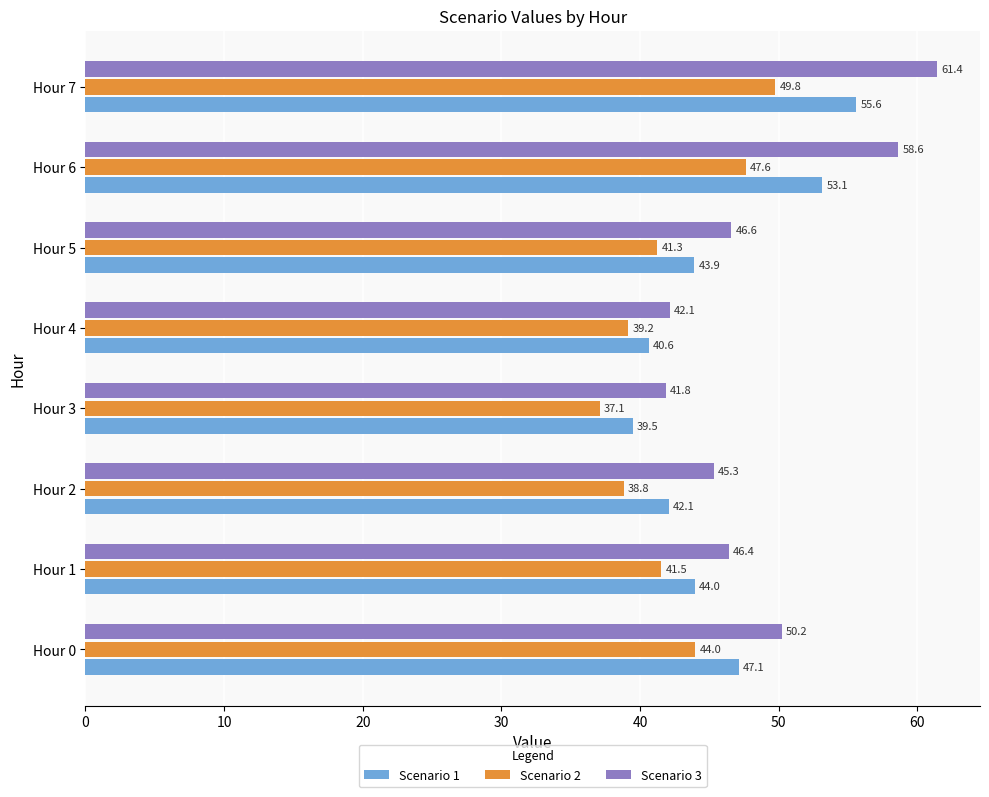

What is the maximum value shown in the chart?

61.4